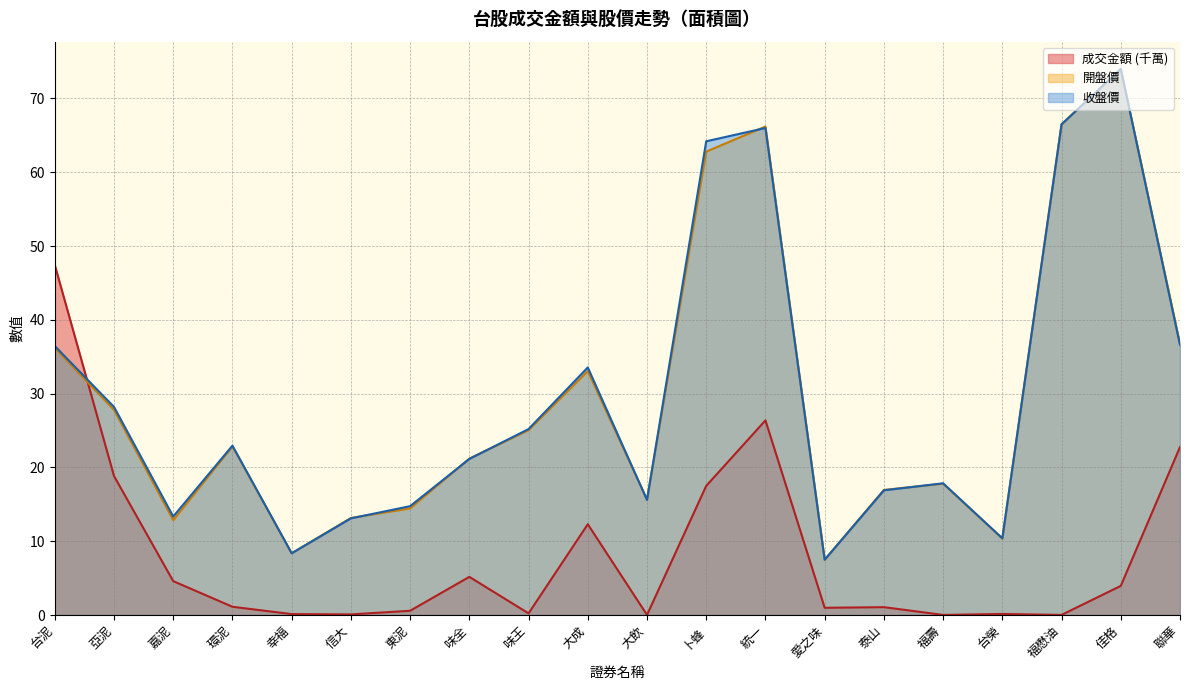

What value does the 成交金額 series have at 幸福?

0.1